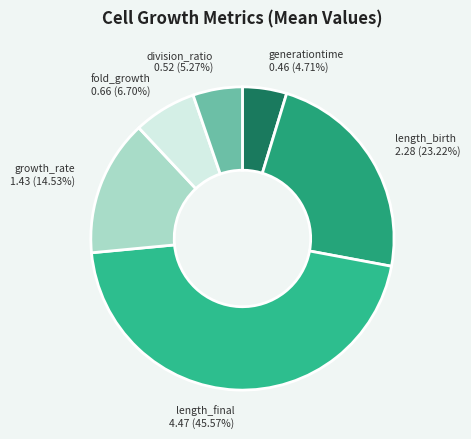

Count the number of slices in the pie.

6